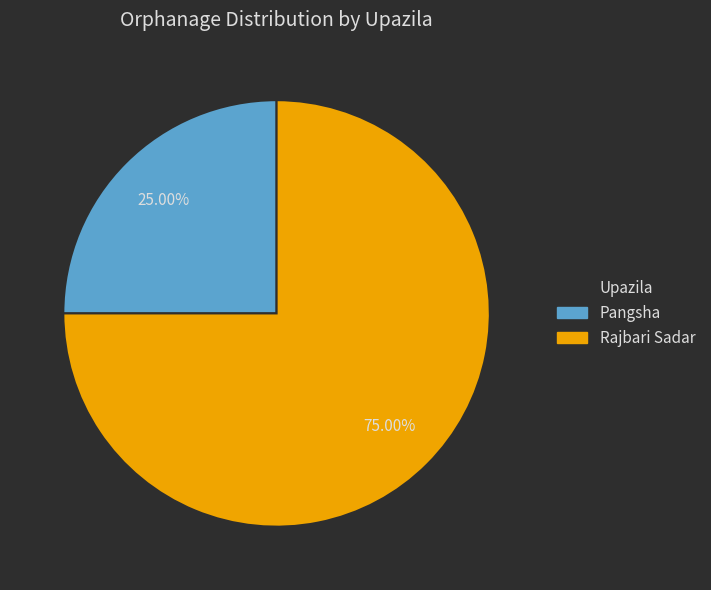

Is the sum of Rajbari Sadar and Pangsha greater than half?

Yes